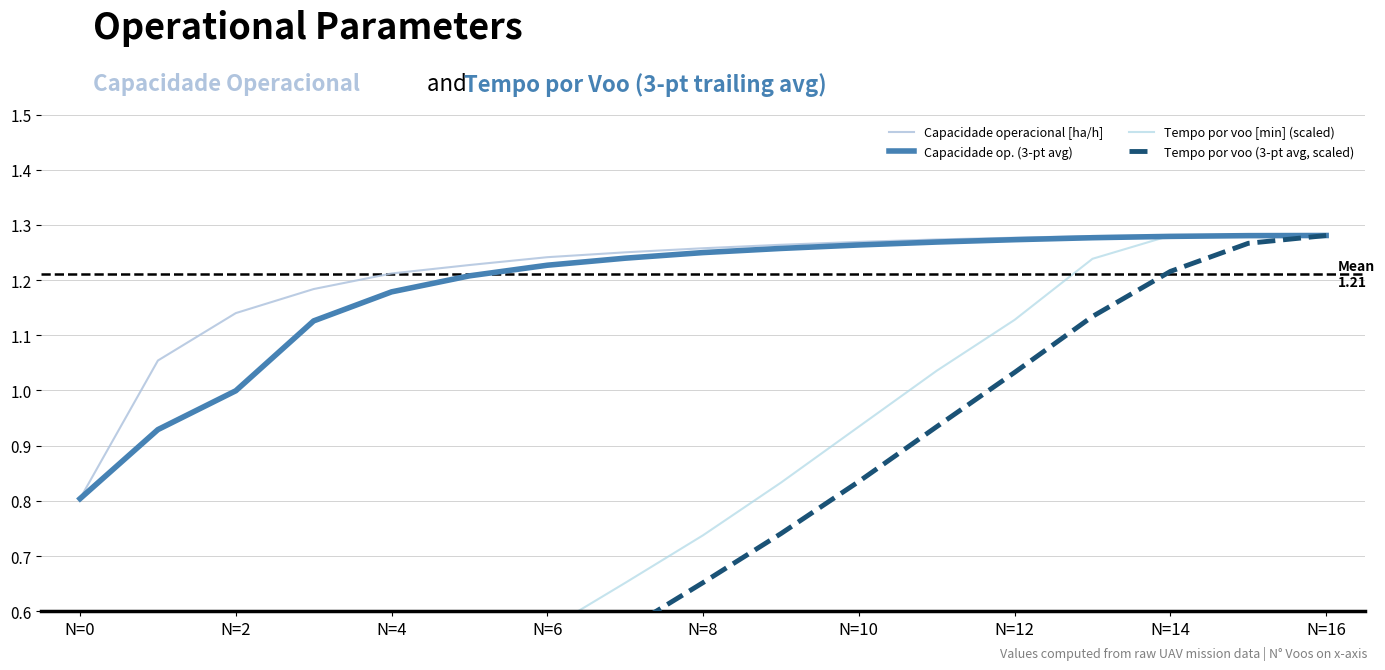

What position from the right is N=12?

5